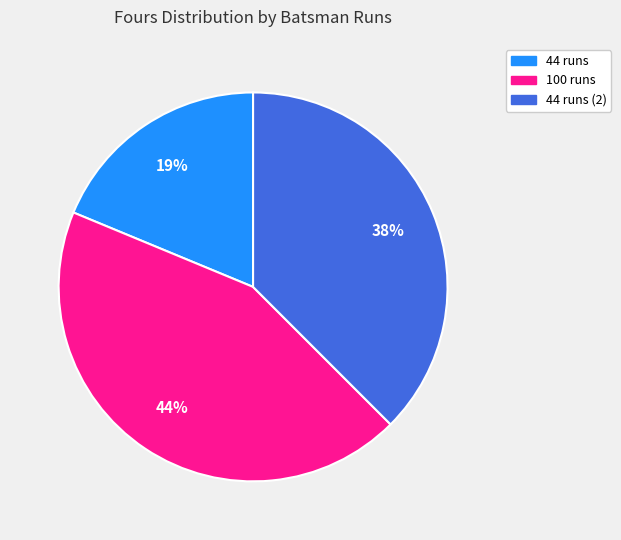

Is there any slice that represents more than half of the pie?

No